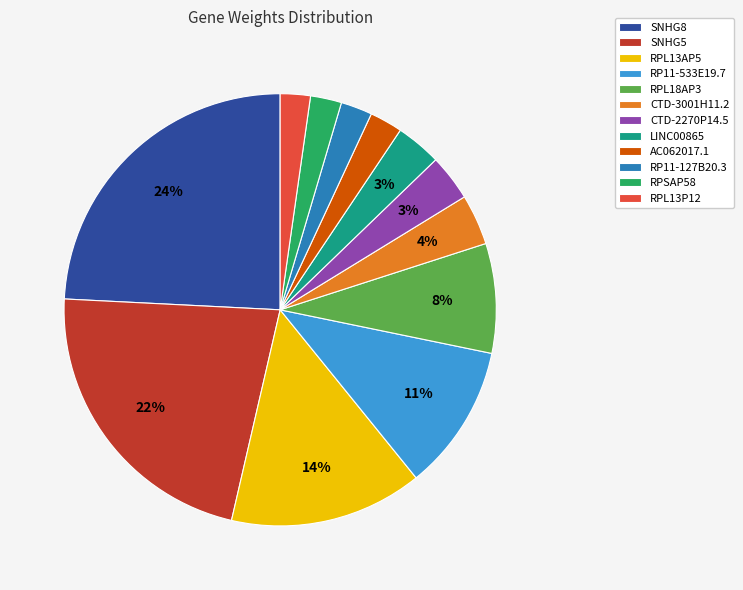

How many segments does this pie chart have?

12